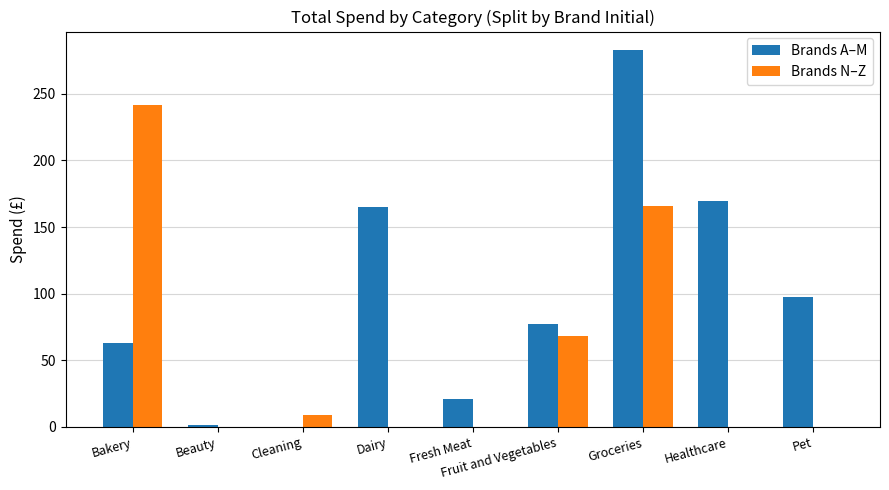

What is the sum of all Brands N–Z values?

484.4